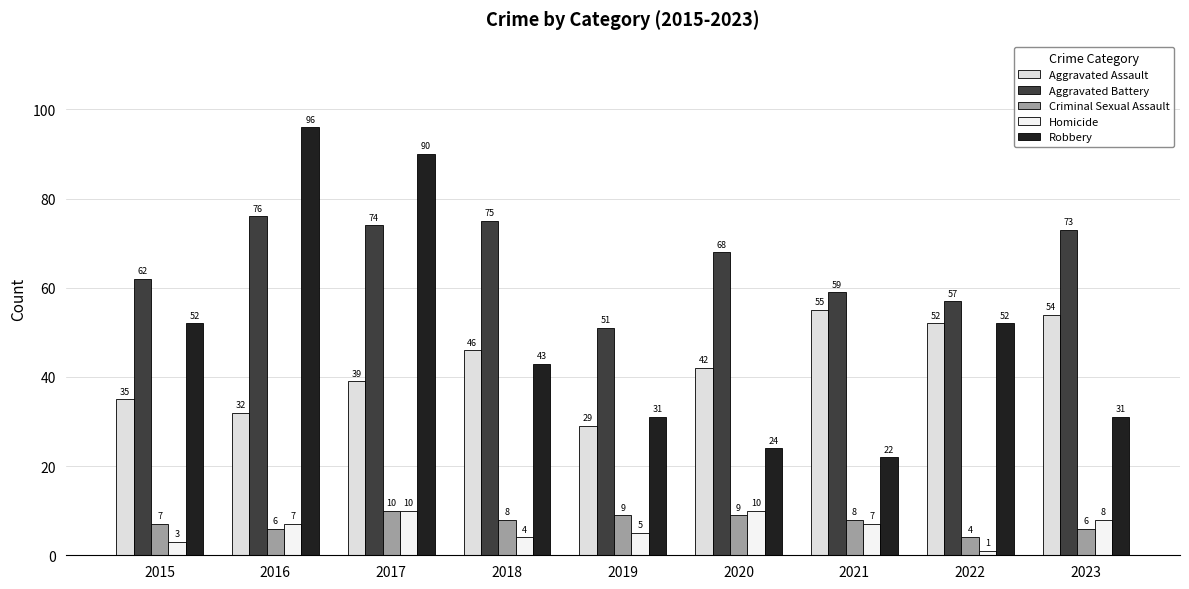

What is the greatest value displayed?

96